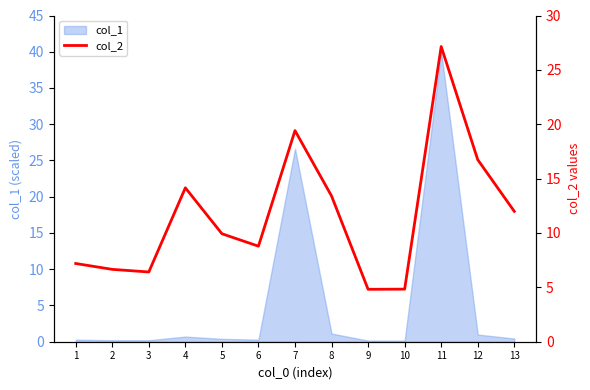

What is the difference between the values at 5 and 13?

2.1